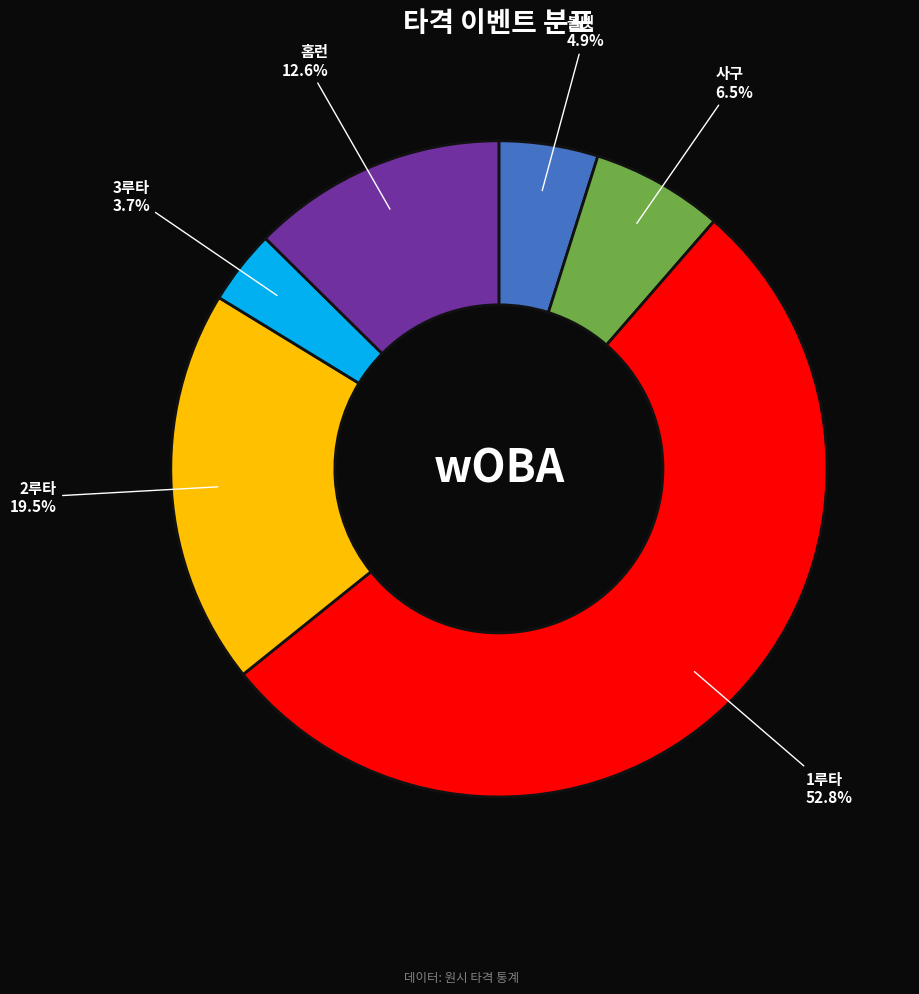

What is the ratio of the value at 볼넷 to the value at 3루타?

1.3